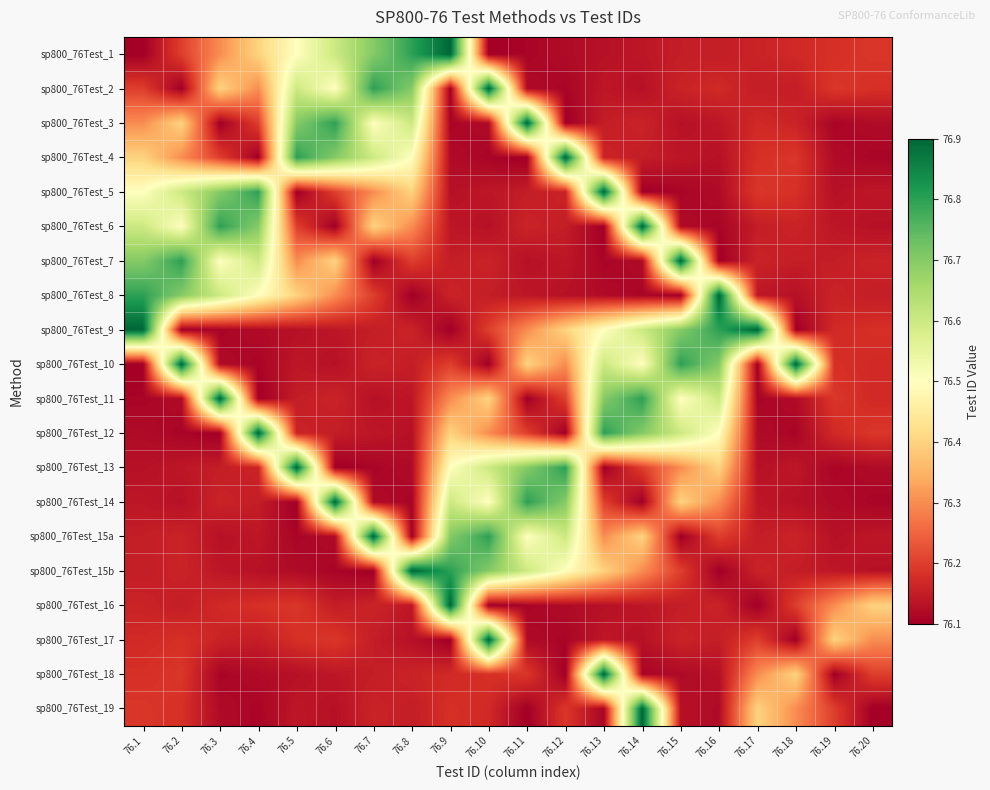

Which category has the highest value across all series?

76.9